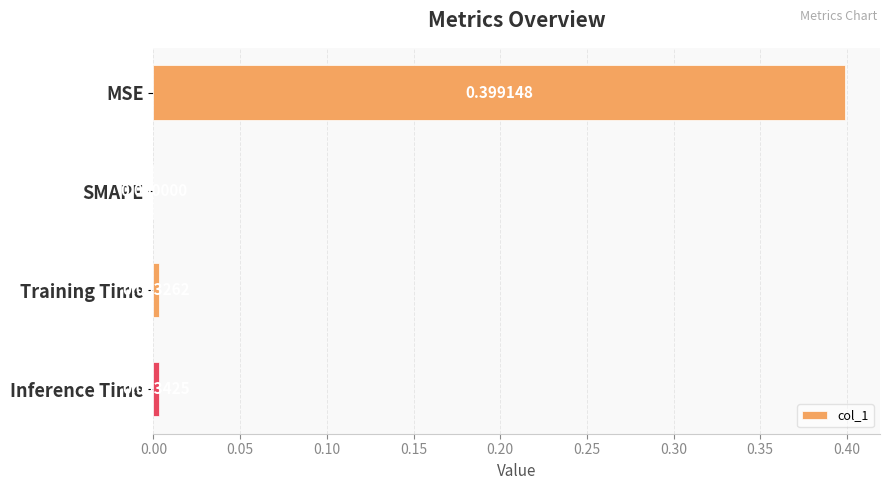

At which category does the chart reach its peak across all series?

MSE